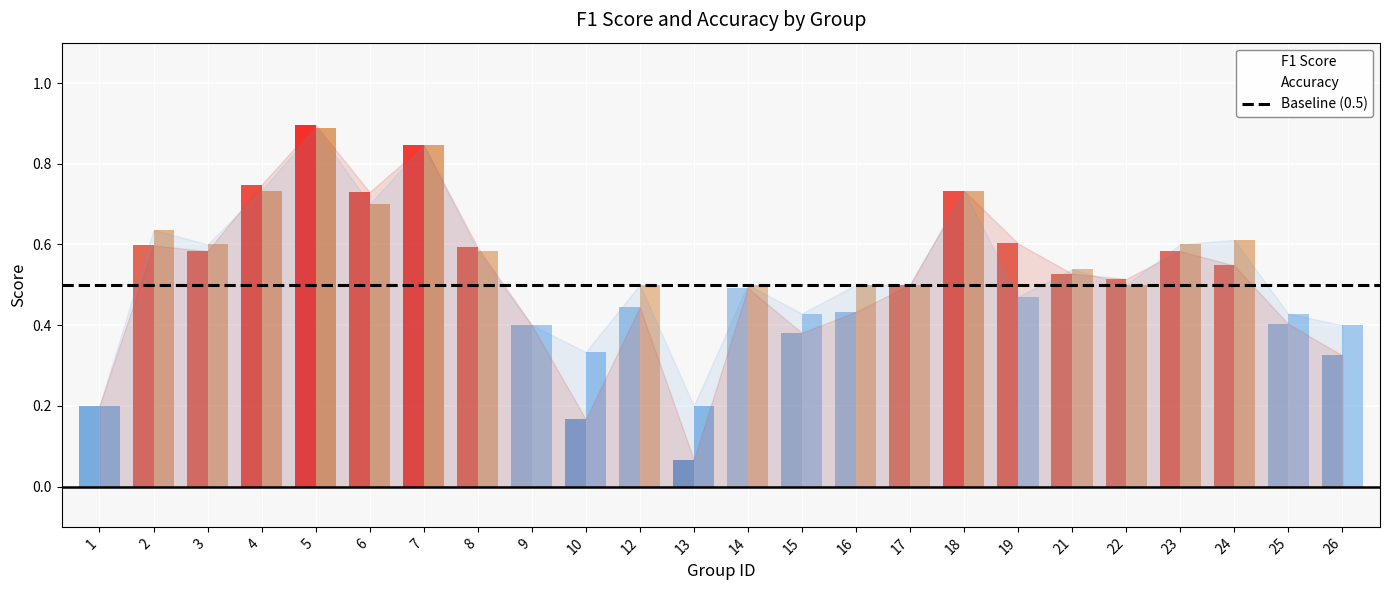

Is it true that accuracy equals 0.4 at 9?

True